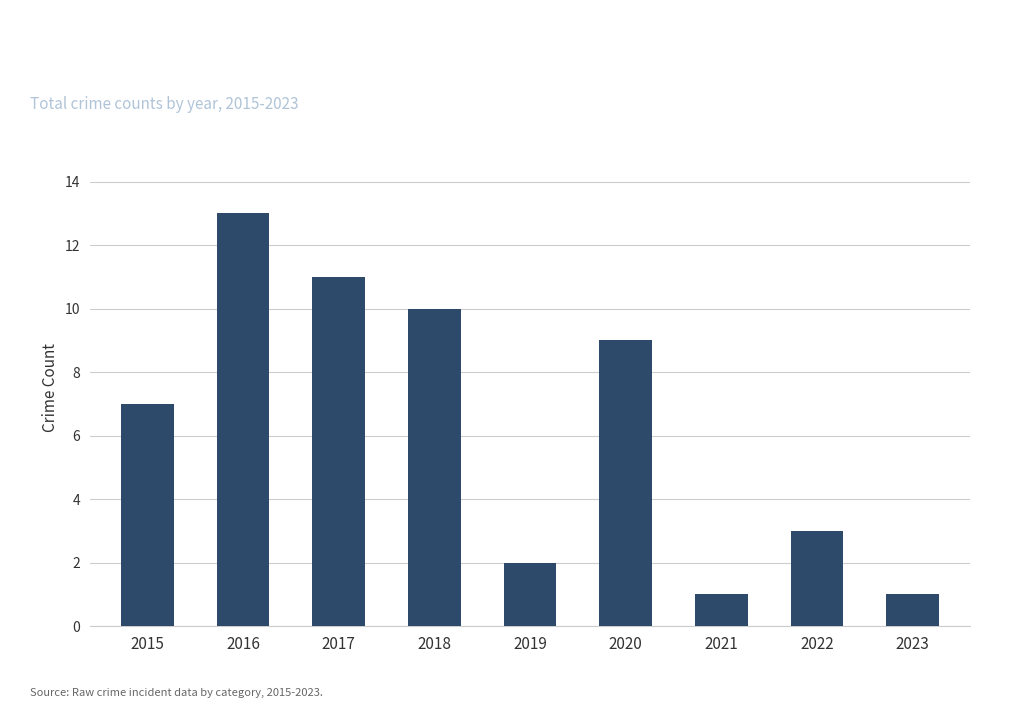

What is the value of the 7th bar from the left?

1